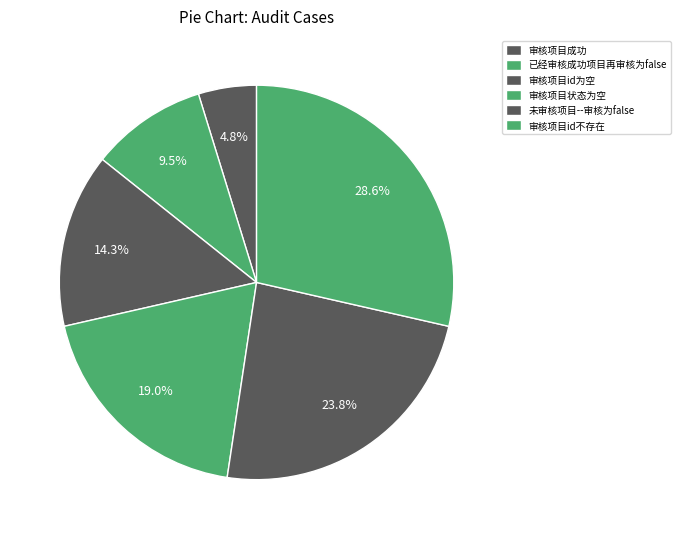

To the nearest percent, what percentage of the pie is 已经审核成功项目再审核为false?

10%